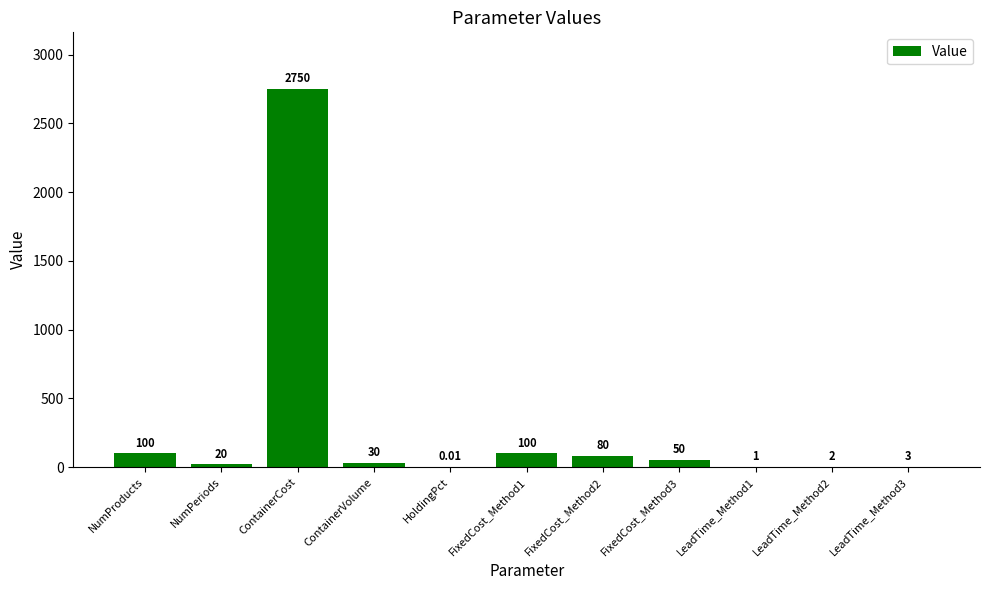

The chart shows a value of 30.0 at ContainerVolume. True or false?

True